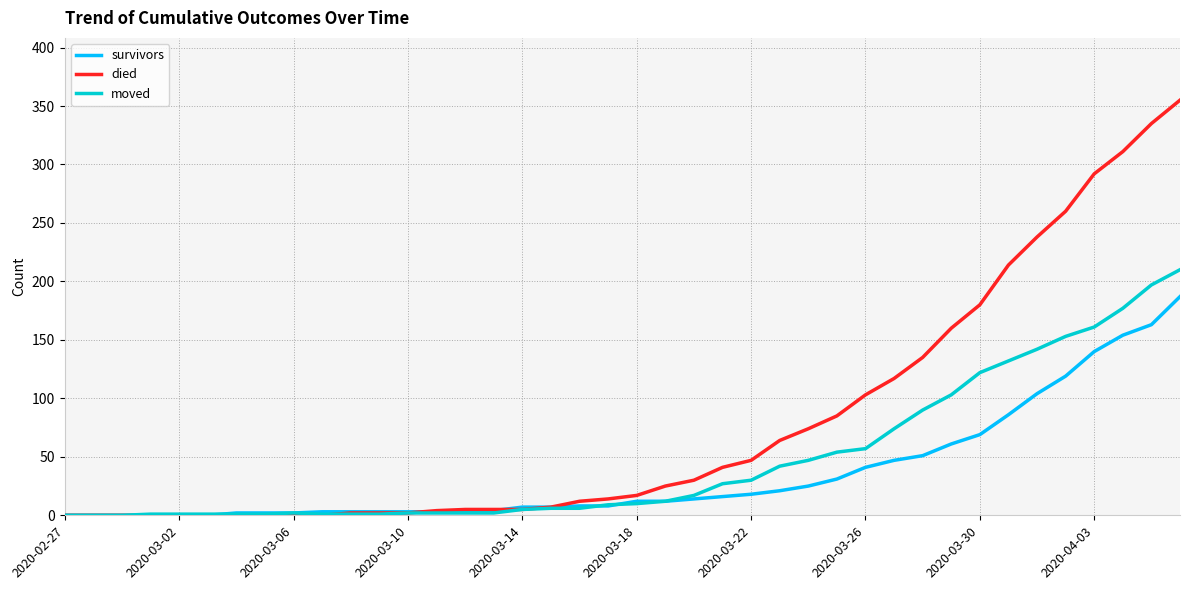

Which series has the largest total across all categories?

died